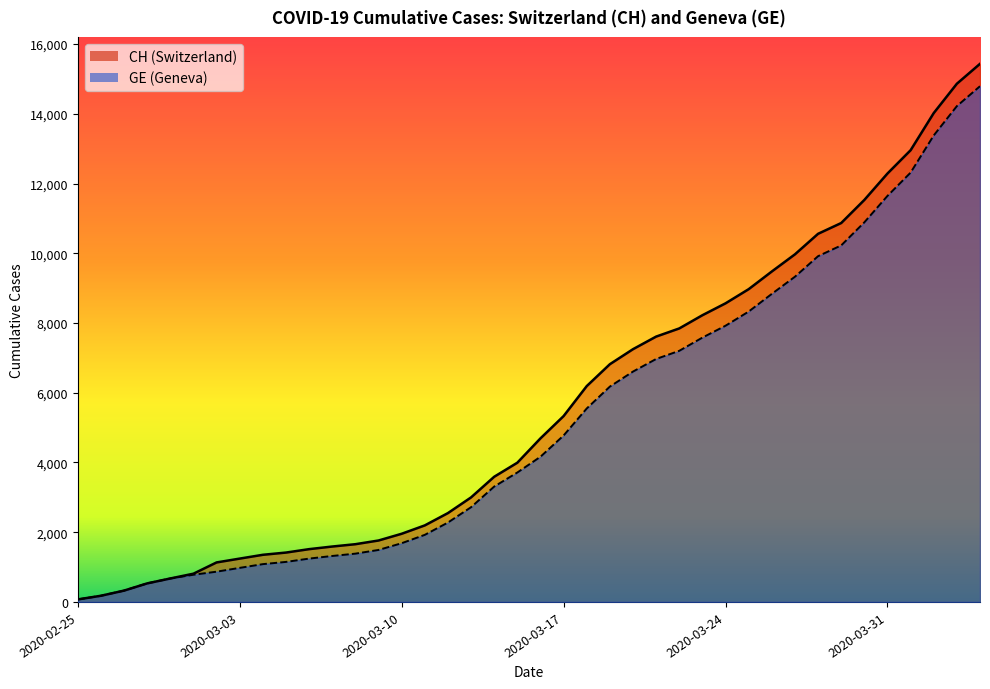

Is it true that CH equals 944 at 2020-03-04?

False